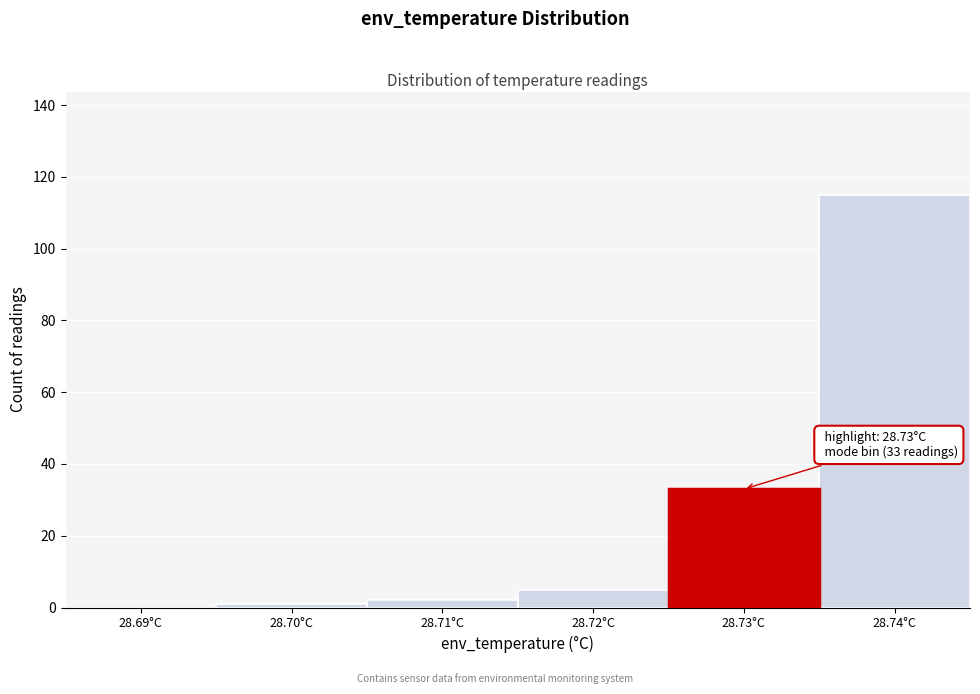

Reading left to right, transcribe all the data shown in this chart.

28.69°C=0	28.70°C=1	28.71°C=2	28.72°C=5	28.73°C=33	28.74°C=115